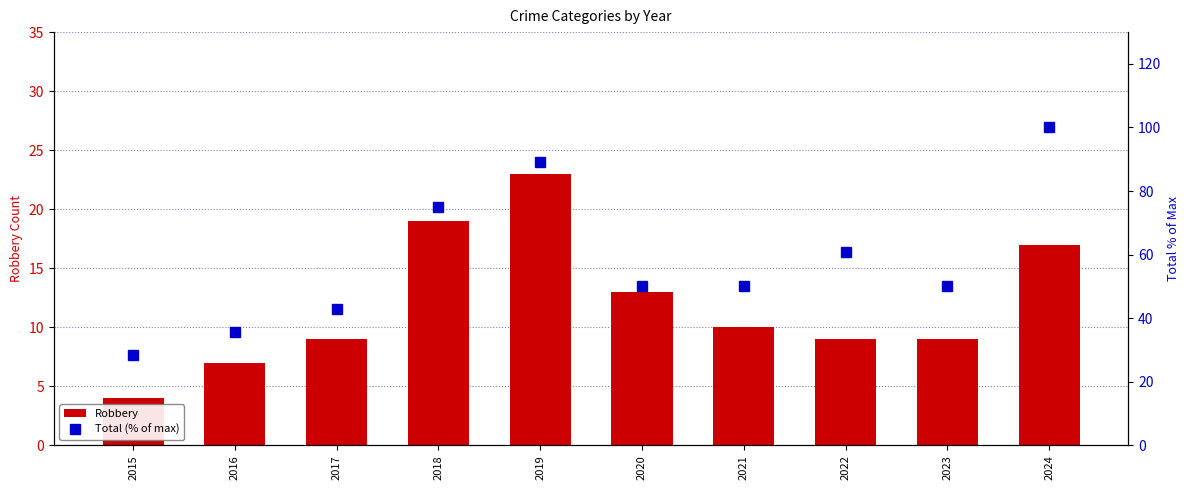

How many groups of bars are there?

10